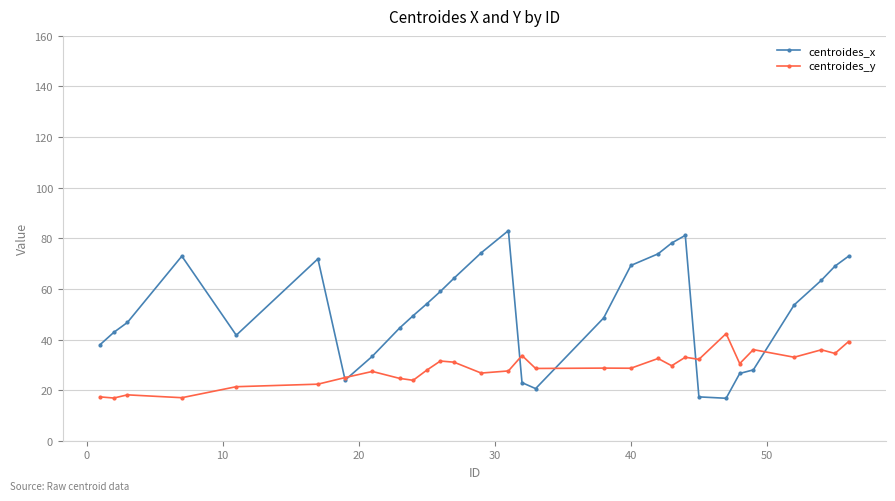

At how many categories does at least one series exceed 61?

12